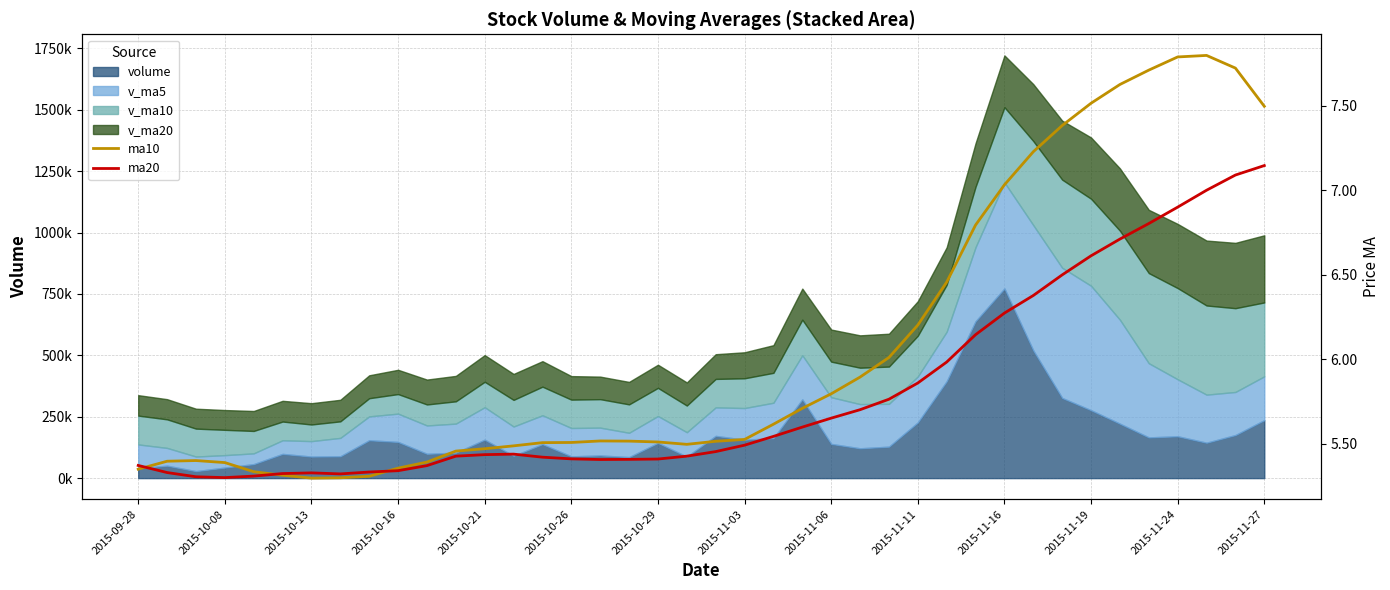

At 2015-11-11, list the series in order from largest to smallest.

ma10, ma20